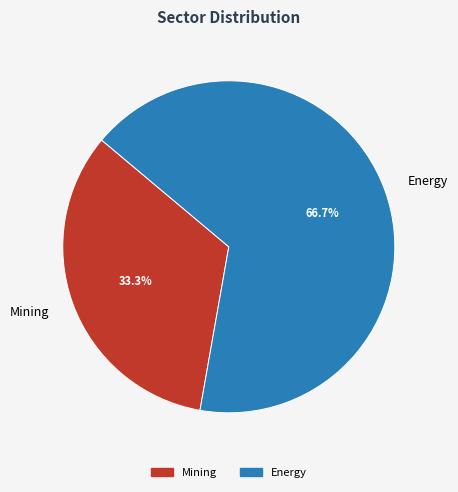

Is there a majority slice in this chart?

Yes